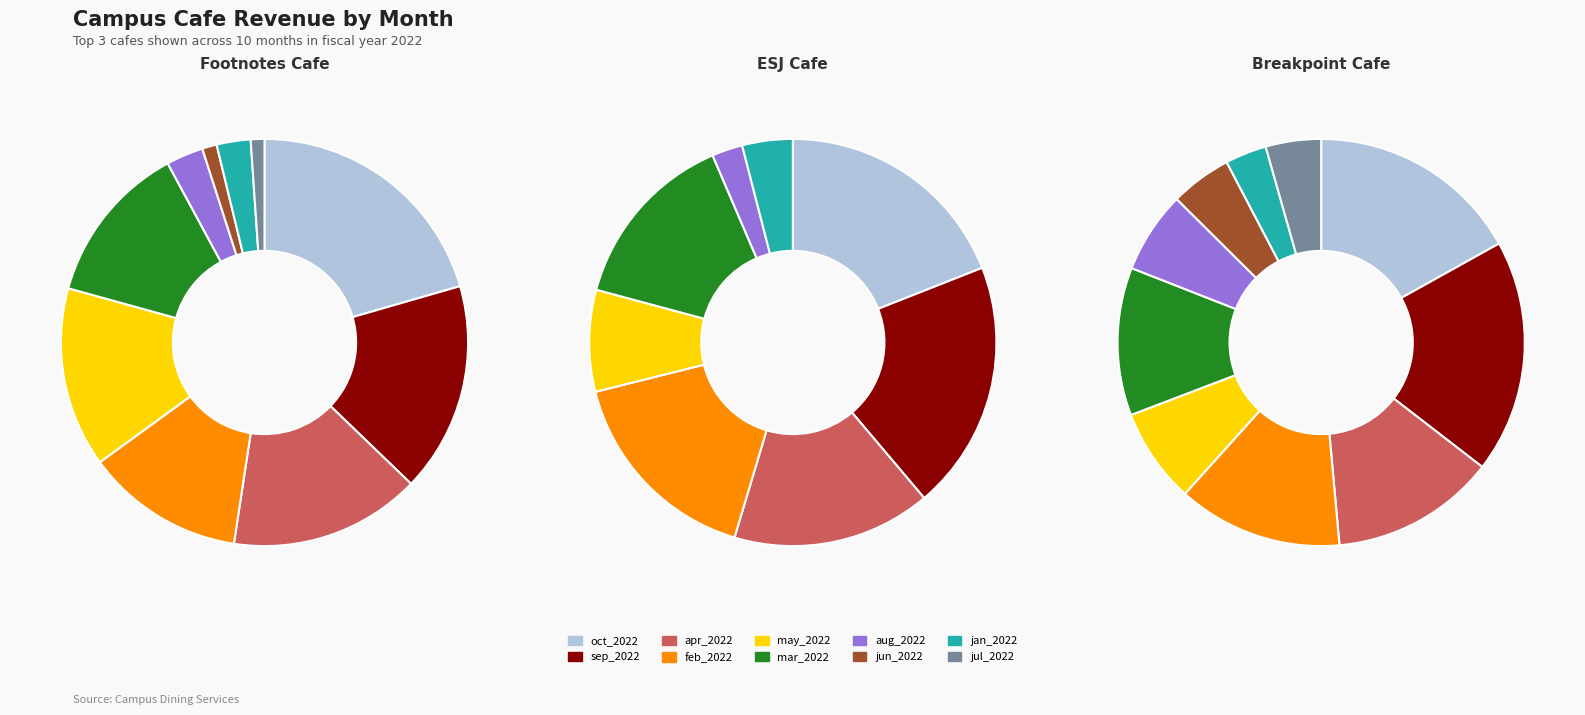

The aug_2022 slice represents 1% of the pie. True or false?

False